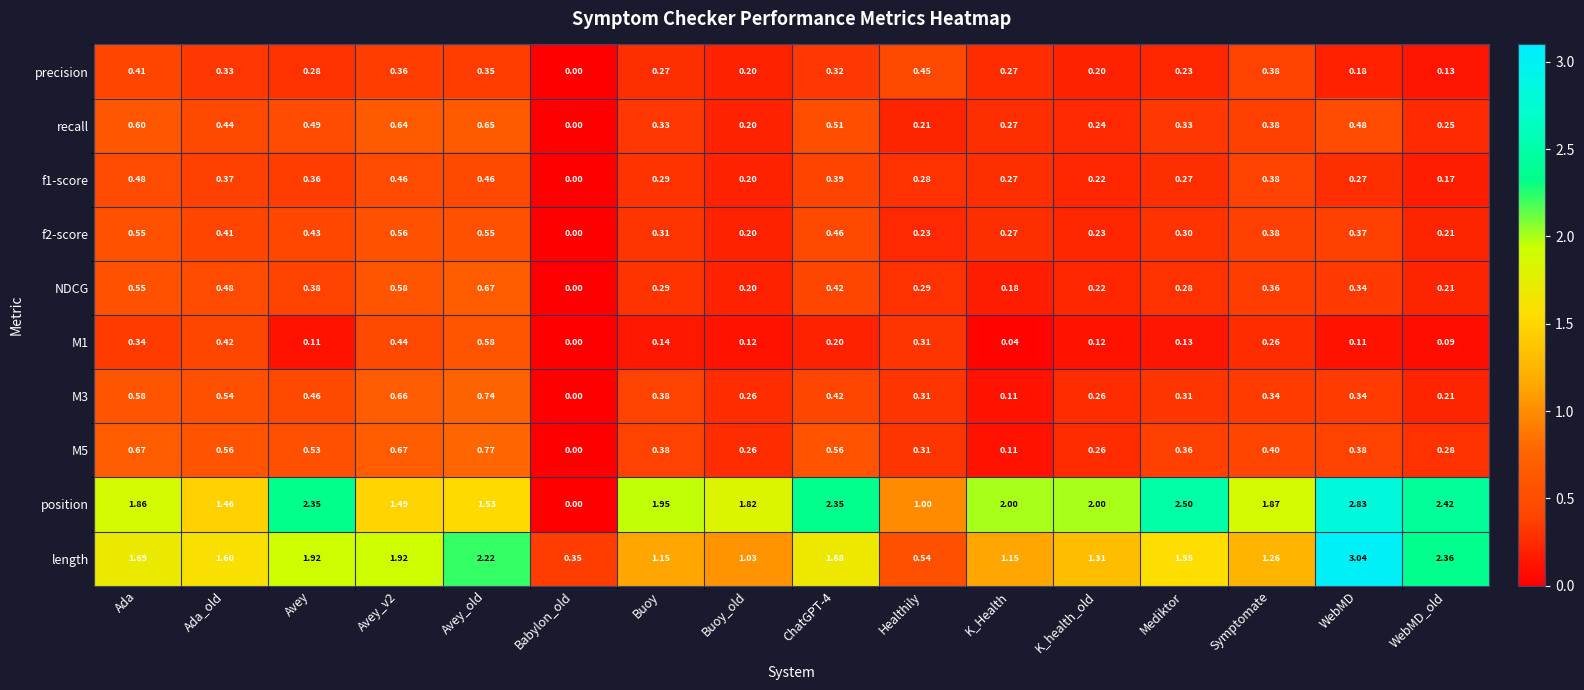

Which category has the highest value across all series?

WebMD